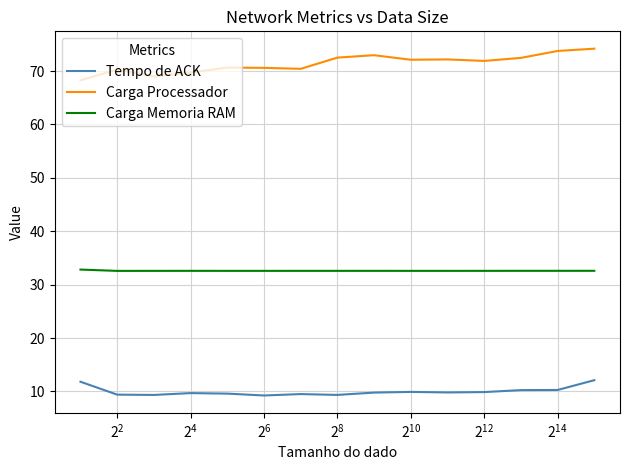

List the series in order of their overall mean, highest first.

Carga Processador, Carga Memoria RAM, Tempo de ACK